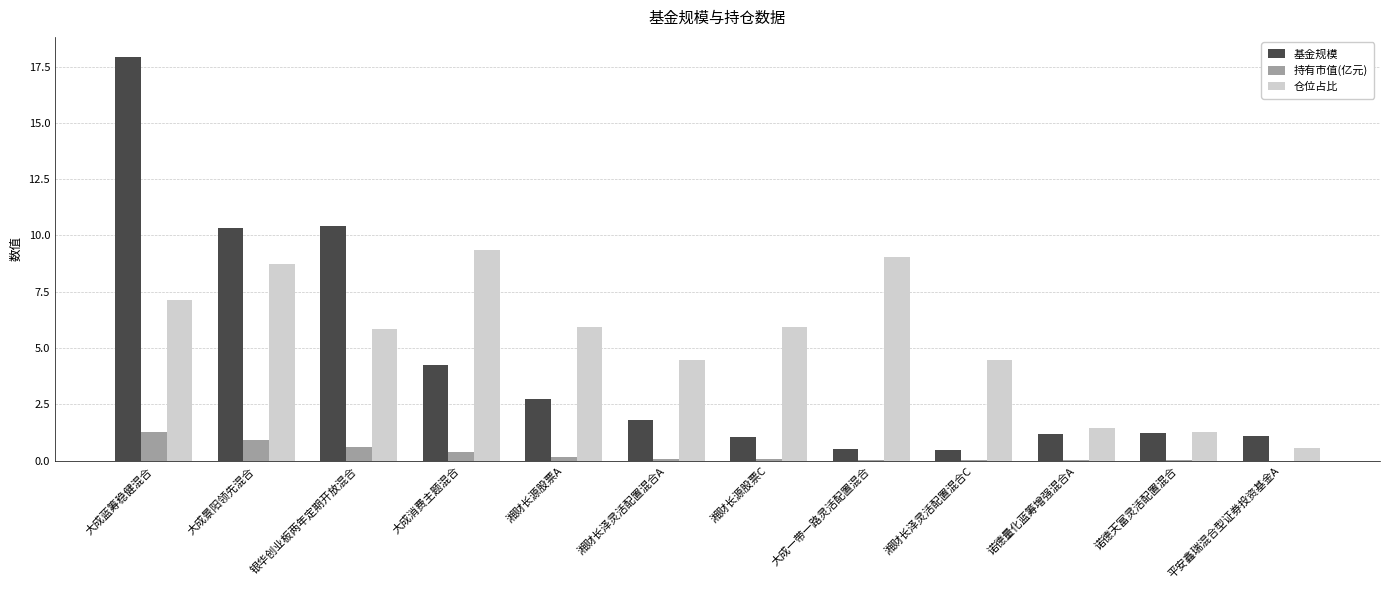

What is the approximate value of 持有市值(亿元) at 大成蓝筹稳健混合?

1.3